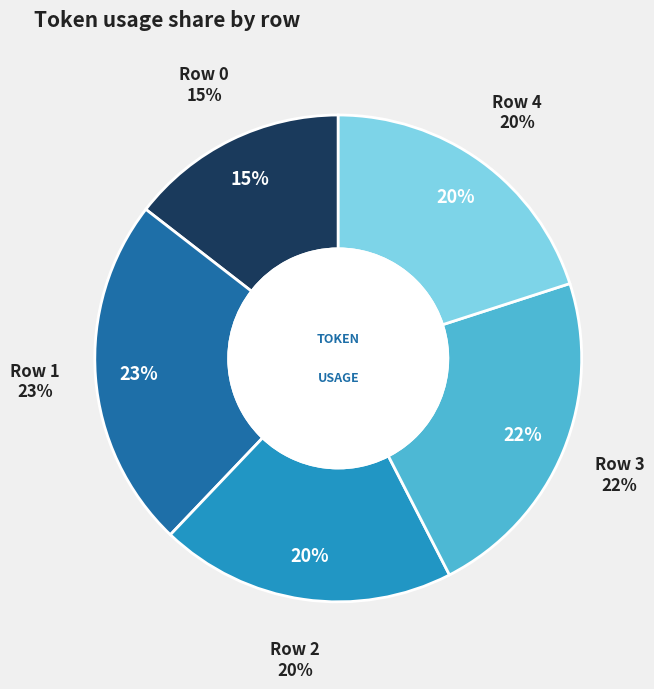

Does any single category account for the majority?

No